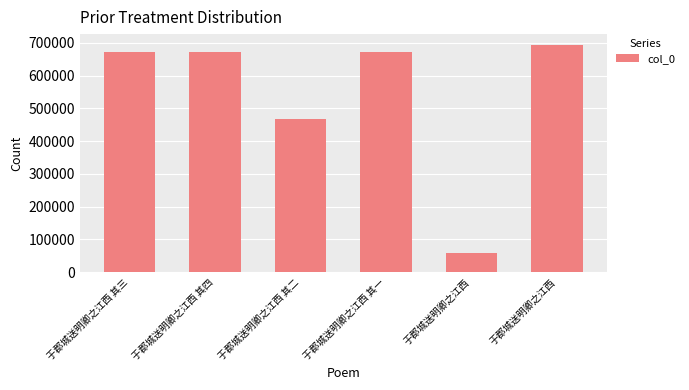

Rank the categories by value from highest to lowest.

于郡城送明卿之江西, 于郡城送明卿之江西 其四, 于郡城送明卿之江西 其三, 于郡城送明卿之江西 其一, 于郡城送明卿之江西 其二, 于郡城送明卿之江西